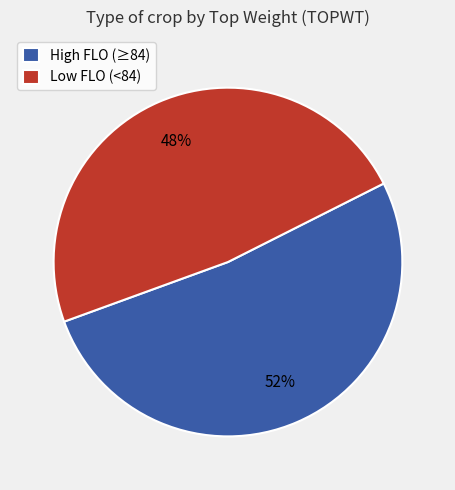

What percentage is the High FLO (≥84) slice, to the nearest percent?

52%